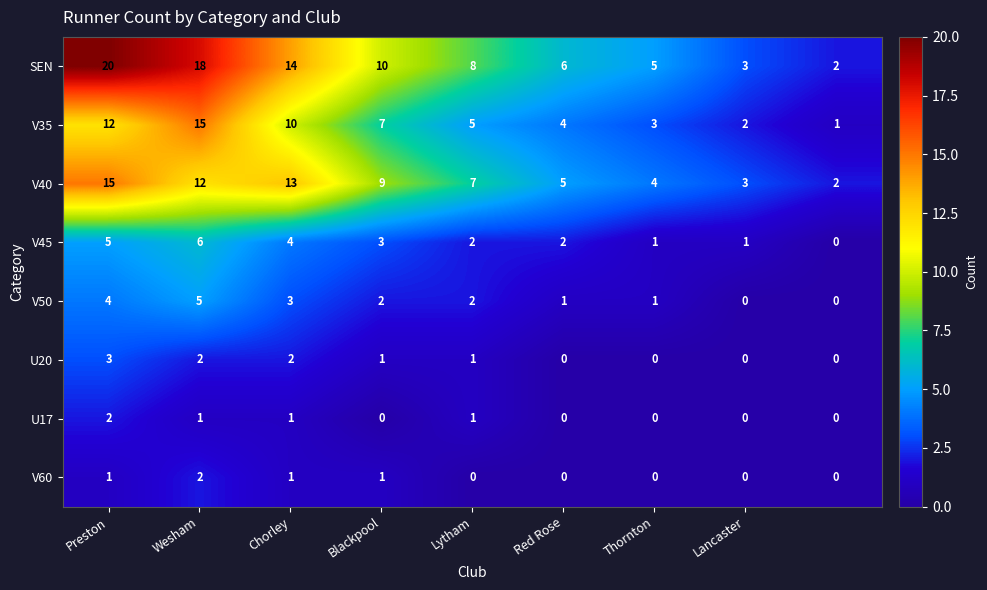

Which series has the largest range (max minus min)?

SEN